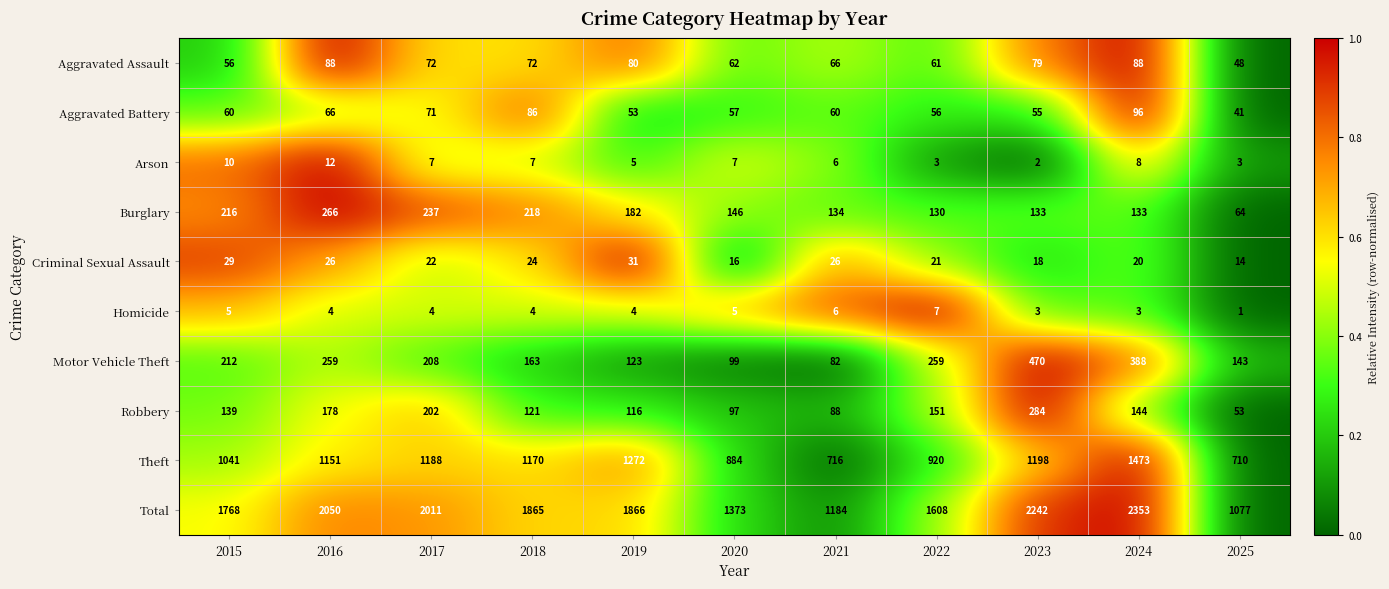

Between 2017 and 2021, which series saw the biggest shift?

Total